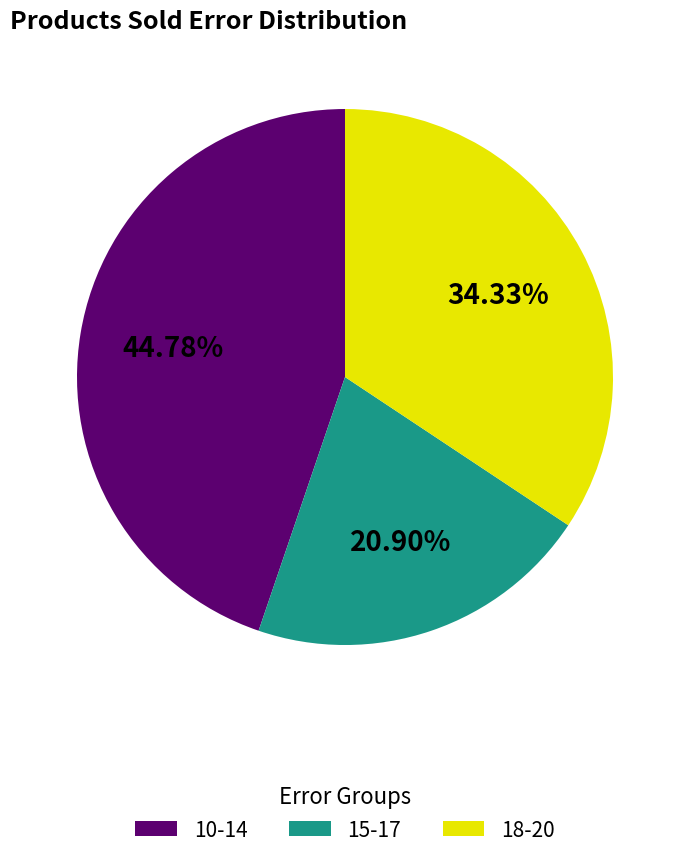

What is the ratio of the value at 18-20 to the value at 15-17?

1.6